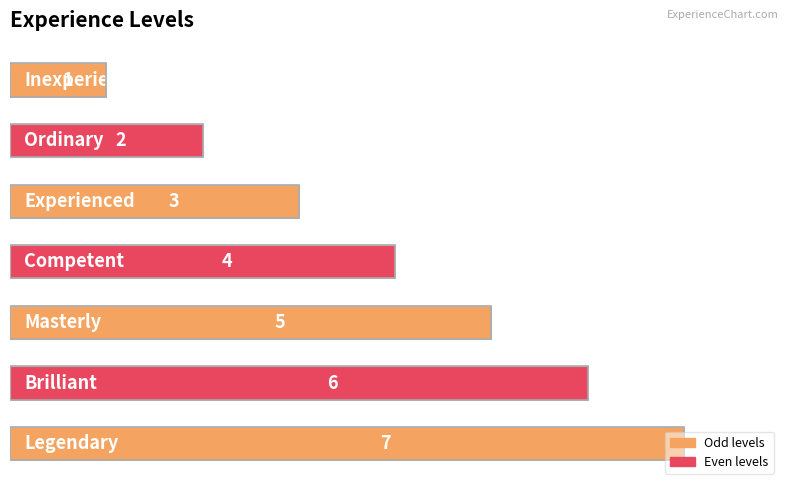

Count the values in the range 2 to 6.

5